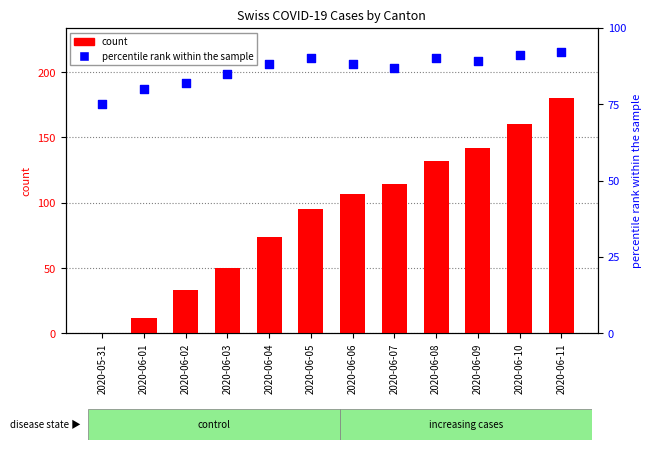

Which series reaches the maximum Y coordinate?

count